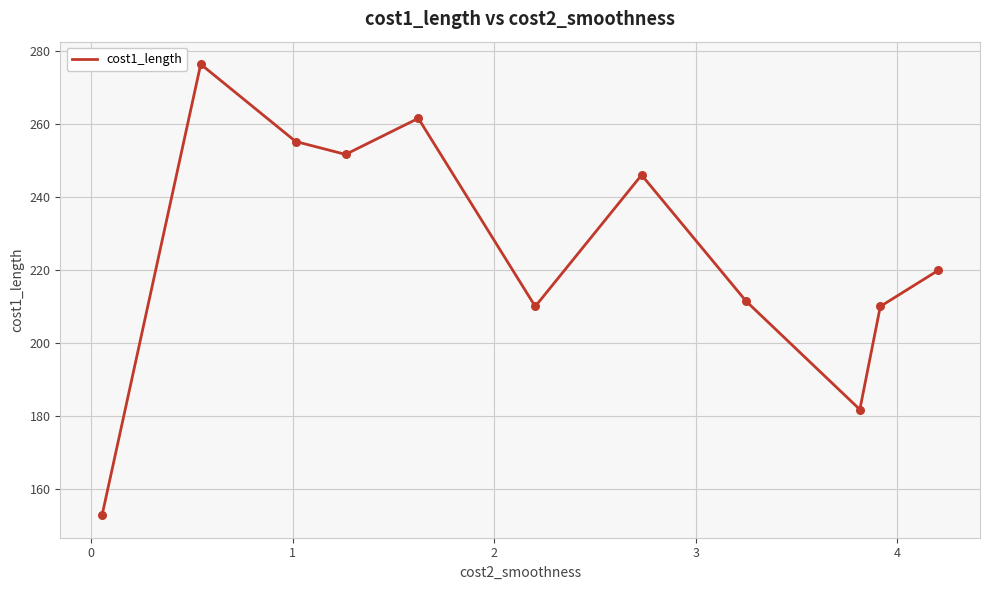

What is the smallest value displayed?

152.7